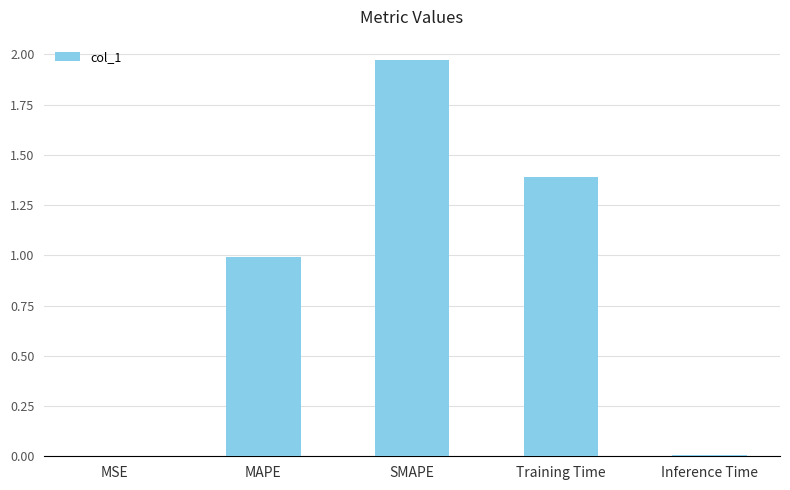

At which category does the chart reach its peak across all series?

SMAPE